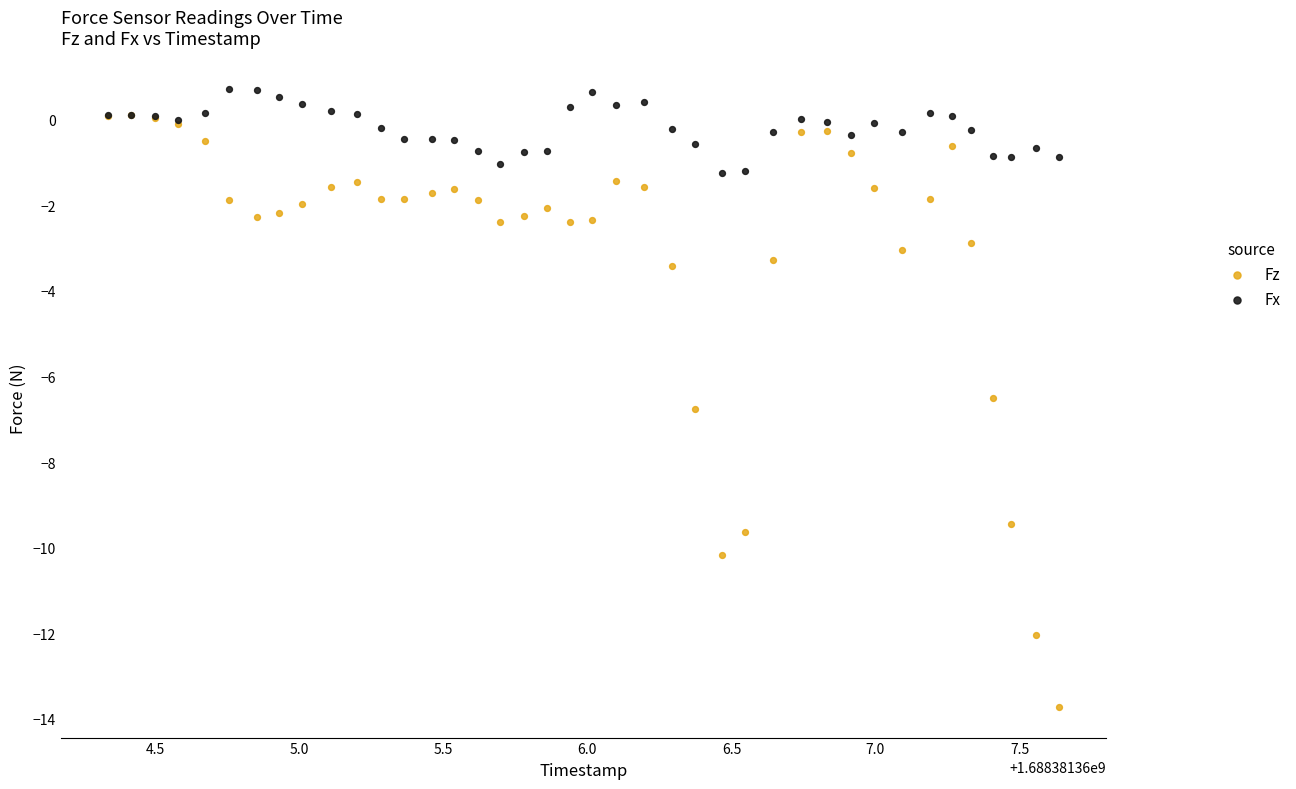

Across all series, what Y value is closest to -6?

-6.5